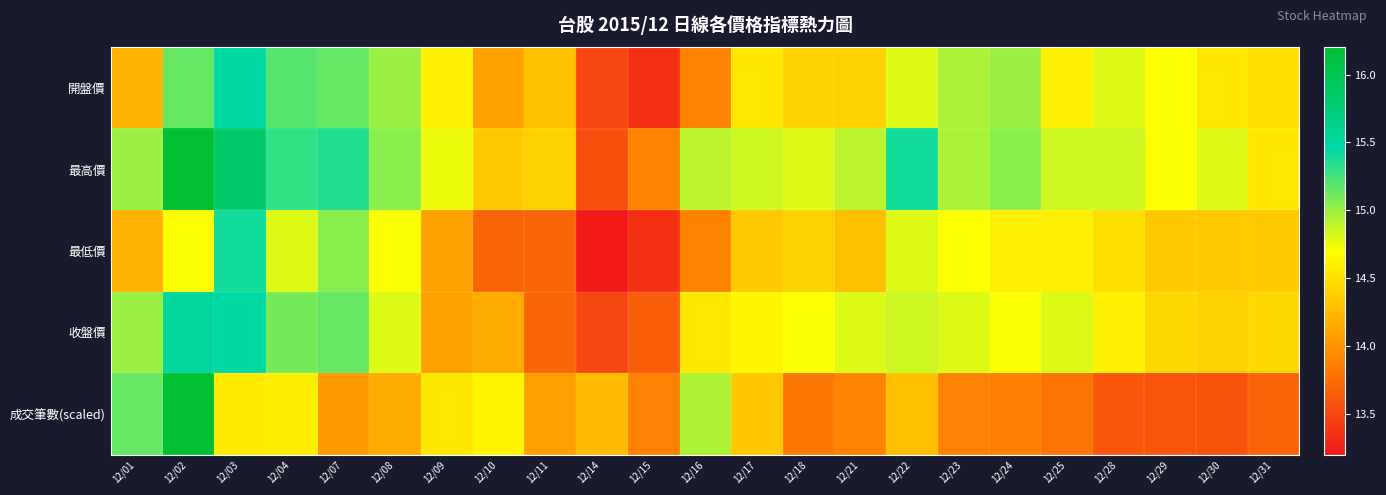

Reading right to left, what are all the values shown in this chart?

開盤價: 12/31=14.5	12/30=14.6	12/29=14.7	12/28=14.8	12/25=14.6	12/24=15.0	12/23=14.9	12/22=14.8	12/21=14.4	12/18=14.4	12/17=14.6	12/16=13.9	12/15=13.3	12/14=13.5	12/11=14.3	12/10=14.1	12/09=14.6	12/08=15.0	12/07=15.2	12/04=15.2	12/03=15.4	12/02=15.2	12/01=14.2
最高價: 12/31=14.6	12/30=14.8	12/29=14.7	12/28=14.8	12/25=14.8	12/24=15.1	12/23=14.9	12/22=15.4	12/21=14.9	12/18=14.8	12/17=14.8	12/16=14.9	12/15=13.9	12/14=13.6	12/11=14.4	12/10=14.3	12/09=14.8	12/08=15.1	12/07=15.3	12/04=15.3	12/03=15.8	12/02=16.2	12/01=15.0
最低價: 12/31=14.3	12/30=14.3	12/29=14.3	12/28=14.5	12/25=14.6	12/24=14.6	12/23=14.7	12/22=14.8	12/21=14.3	12/18=14.4	12/17=14.3	12/16=13.9	12/15=13.3	12/14=13.2	12/11=13.7	12/10=13.7	12/09=14.1	12/08=14.7	12/07=15.1	12/04=14.8	12/03=15.4	12/02=14.7	12/01=14.2
收盤價: 12/31=14.4	12/30=14.4	12/29=14.4	12/28=14.6	12/25=14.8	12/24=14.7	12/23=14.8	12/22=14.8	12/21=14.8	12/18=14.7	12/17=14.7	12/16=14.6	12/15=13.7	12/14=13.5	12/11=13.7	12/10=14.2	12/09=14.1	12/08=14.8	12/07=15.2	12/04=15.1	12/03=15.4	12/02=15.5	12/01=15.0
成交筆數(scaled): 12/31=13.7	12/30=13.6	12/29=13.6	12/28=13.6	12/25=13.8	12/24=13.9	12/23=13.9	12/22=14.3	12/21=13.9	12/18=13.8	12/17=14.3	12/16=14.9	12/15=13.9	12/14=14.3	12/11=14.1	12/10=14.6	12/09=14.6	12/08=14.2	12/07=14.0	12/04=14.6	12/03=14.6	12/02=16.2	12/01=15.1